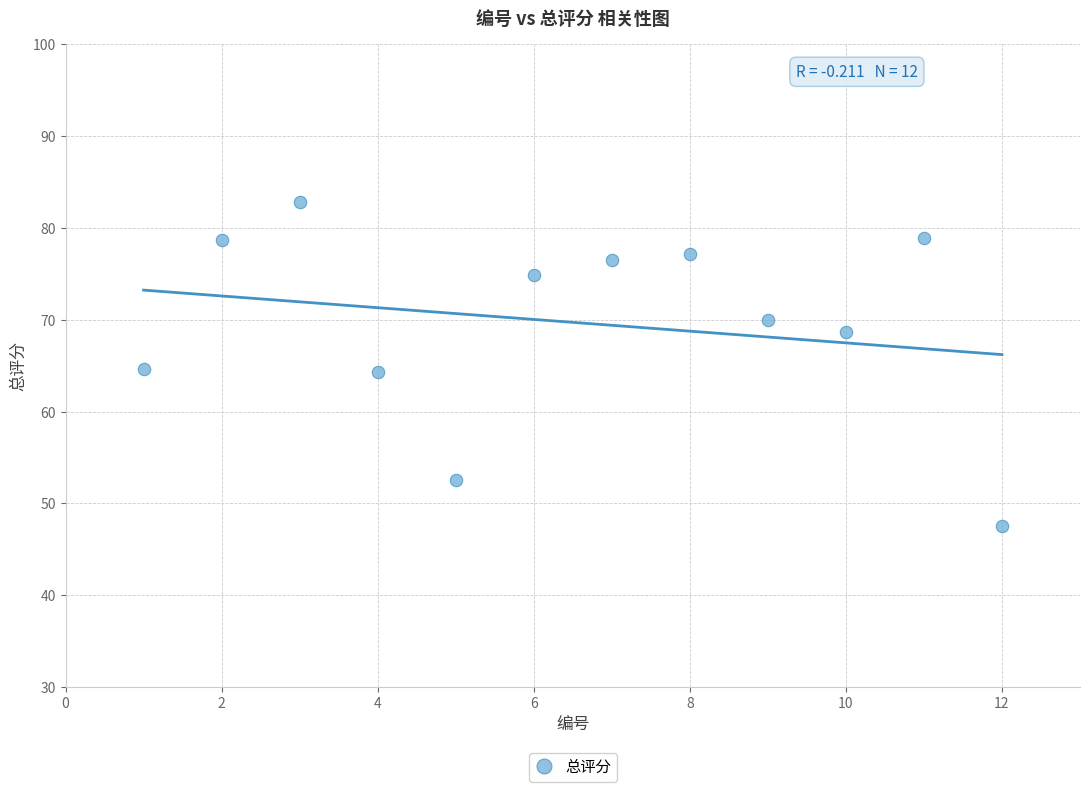

What is the average Y value?

69.7